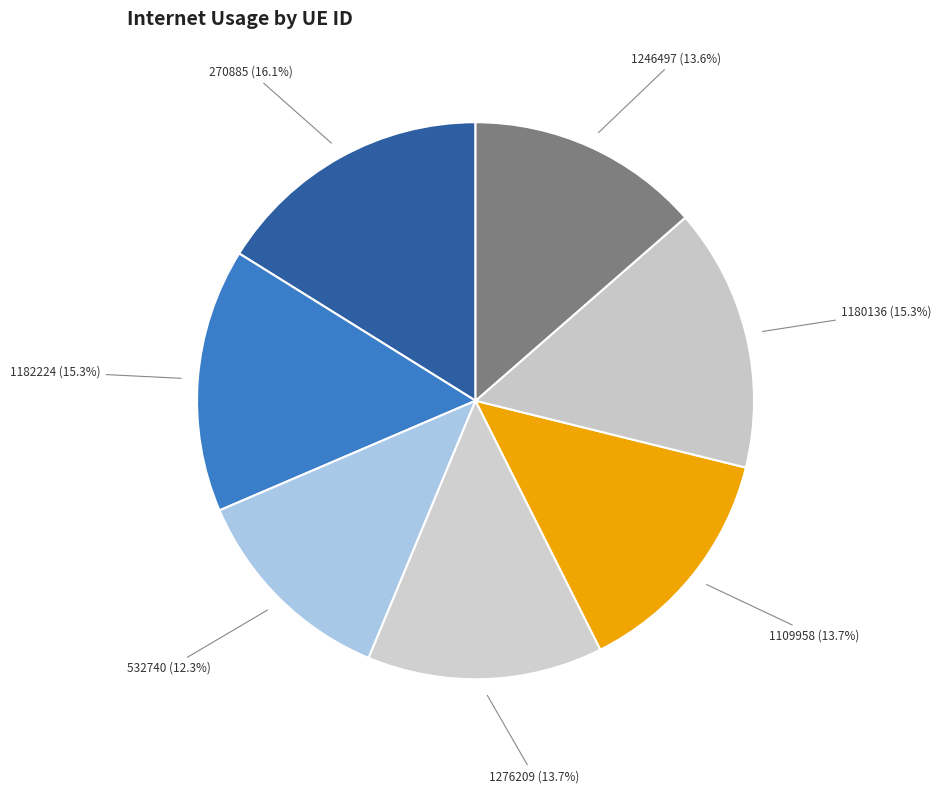

Count the number of slices in the pie.

7